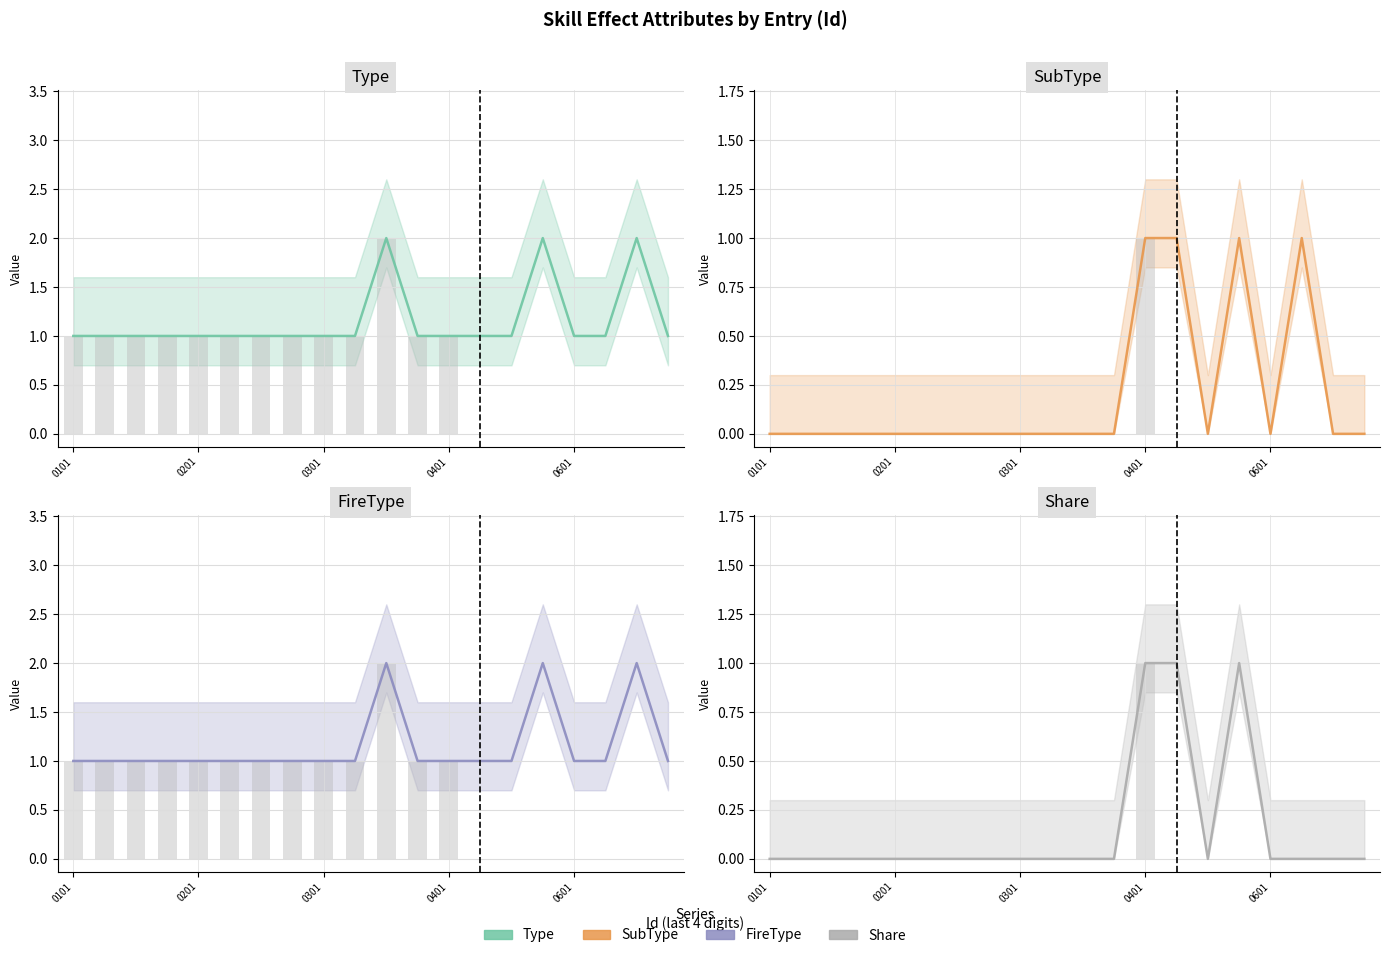

At which label is Type closest to 1?

0101